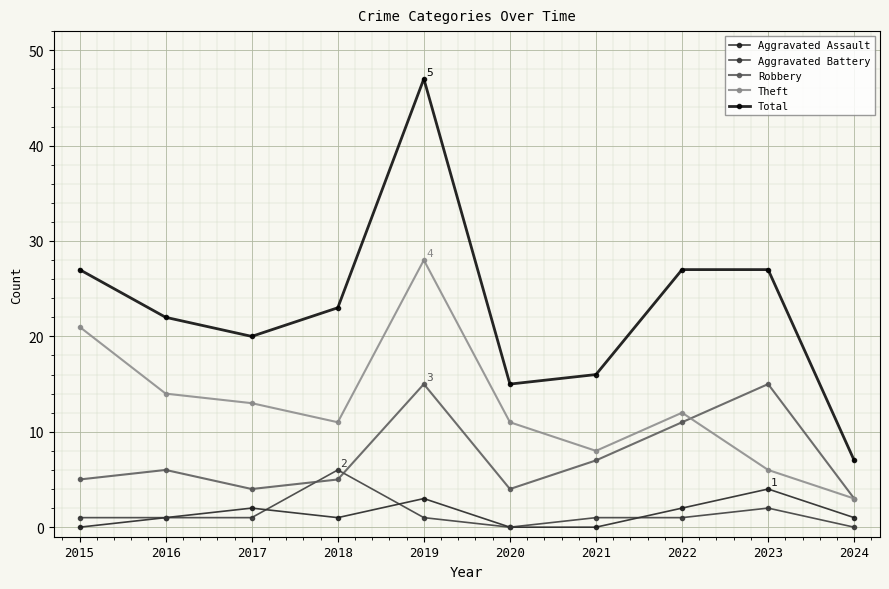

Reading left to right, list all the values displayed in this chart.

Aggravated Assault: 2015=0	2016=1	2017=2	2018=1	2019=3	2020=0	2021=0	2022=2	2023=4	2024=1
Aggravated Battery: 2015=1	2016=1	2017=1	2018=6	2019=1	2020=0	2021=1	2022=1	2023=2	2024=0
Robbery: 2015=5	2016=6	2017=4	2018=5	2019=15	2020=4	2021=7	2022=11	2023=15	2024=3
Theft: 2015=21	2016=14	2017=13	2018=11	2019=28	2020=11	2021=8	2022=12	2023=6	2024=3
Total: 2015=27	2016=22	2017=20	2018=23	2019=47	2020=15	2021=16	2022=27	2023=27	2024=7